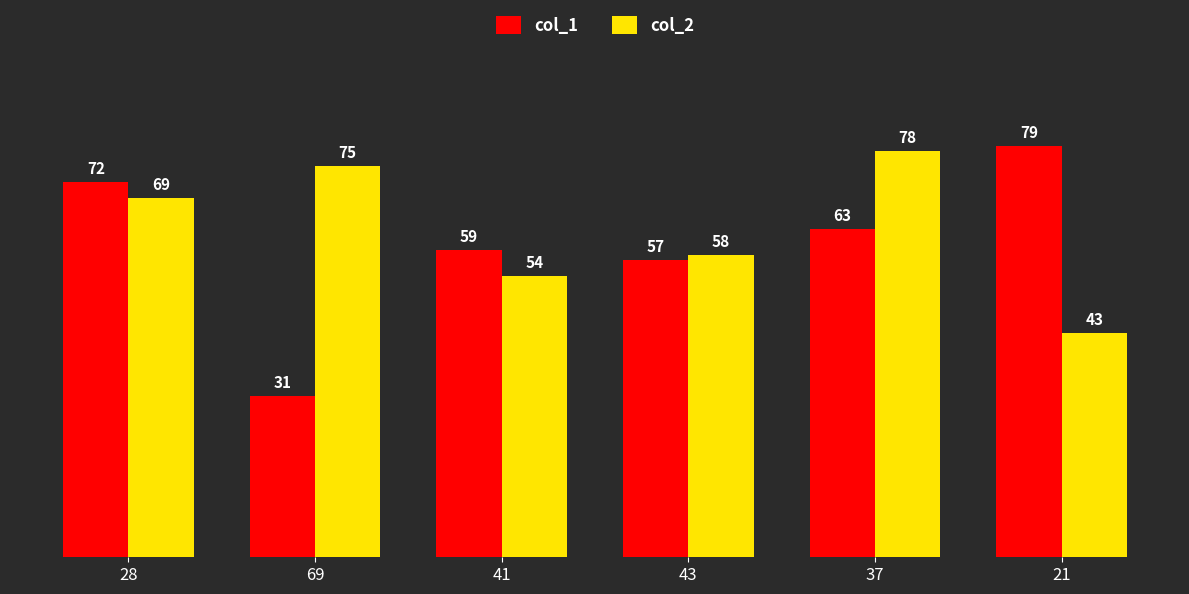

Reading left to right, what are all the values shown in this chart?

col_1: 72	31	59	57	63	79
col_2: 69	75	54	58	78	43